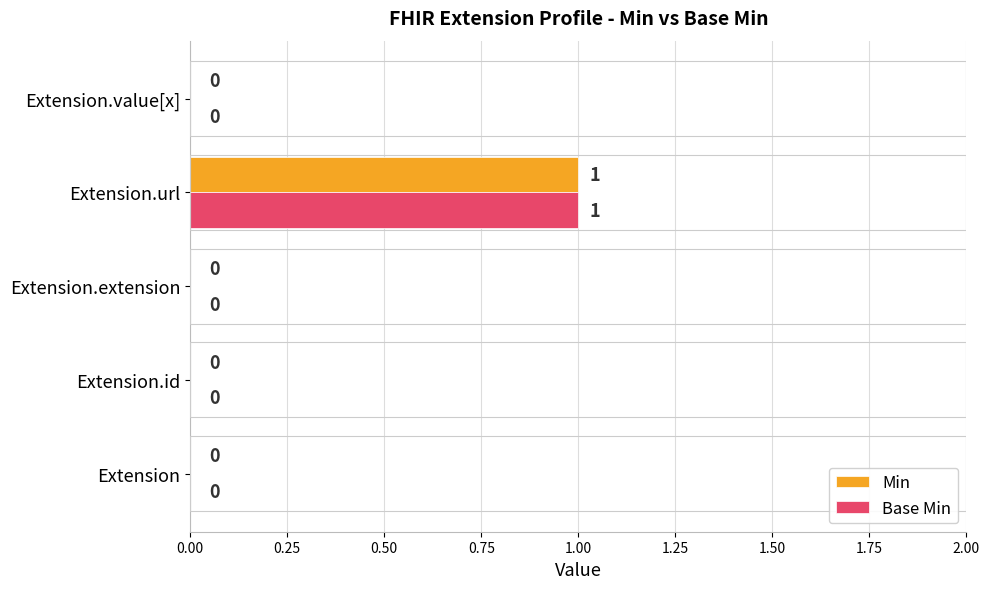

At which label does Base Min reach its peak?

Extension.url